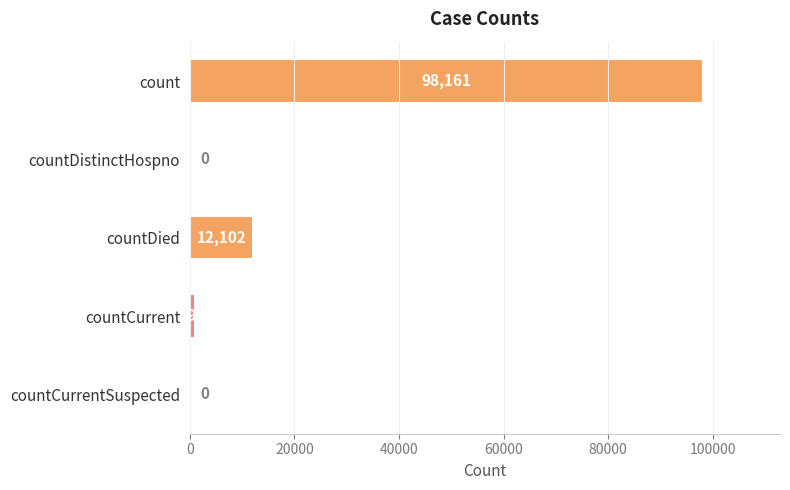

Which label corresponds to the largest value in the chart?

count